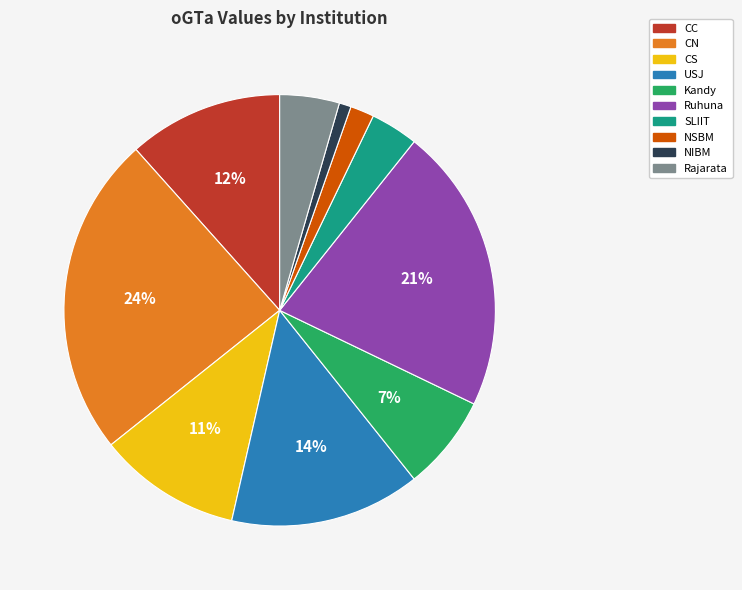

True or false: USJ accounts for 24% of the total.

False